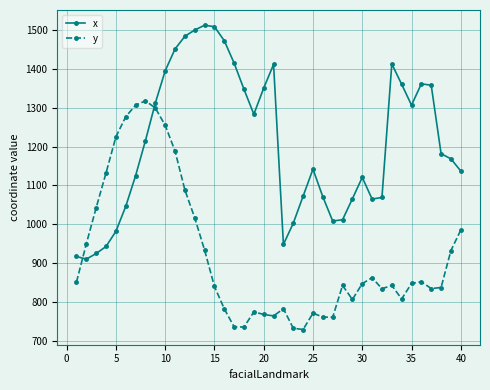

What is the value of the y point at the 21st from the left?

765.2